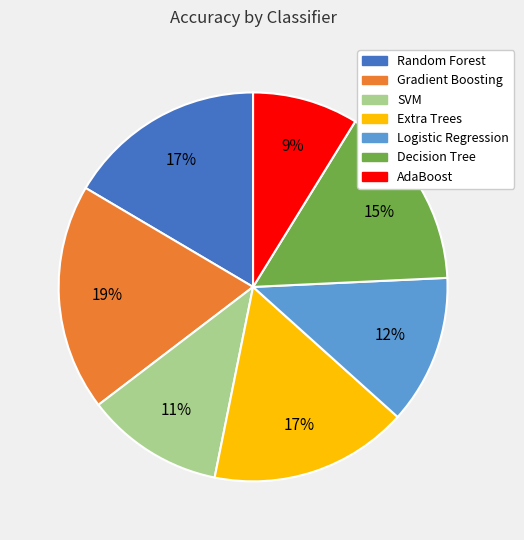

What is the largest slice in the pie chart?

Gradient Boosting